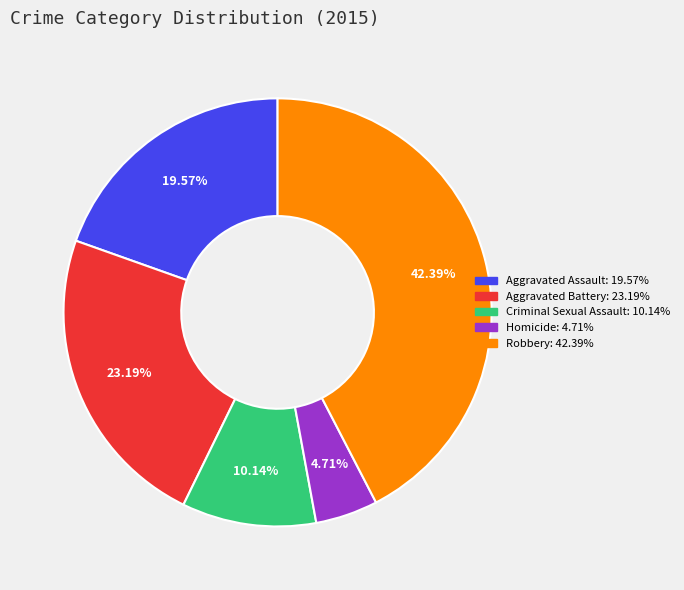

What percentage do Homicide and Robbery together represent?

47.1%